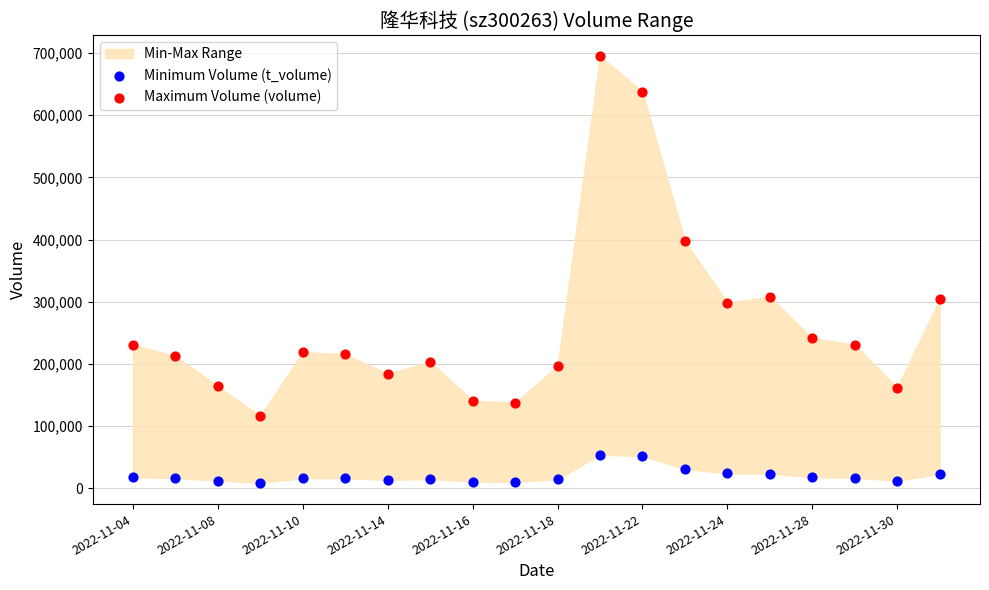

In the Maximum Volume (volume) series, what Y value is closest to 405384?

397039